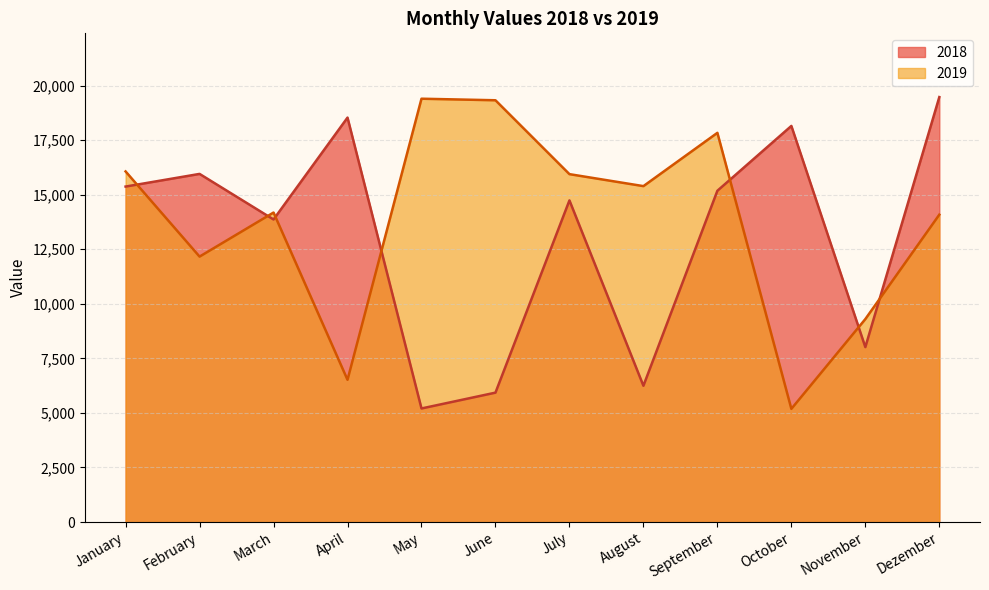

Is the value of 2019 at August greater than the value of 2018 at October?

No